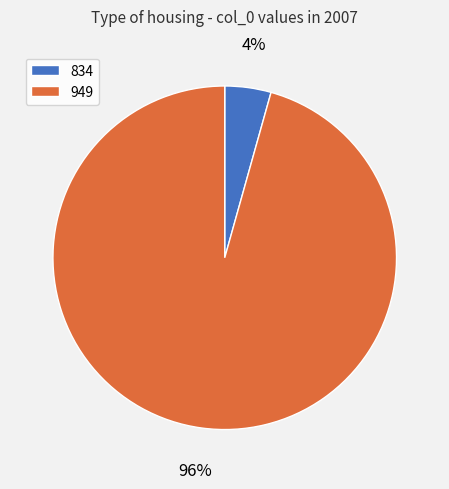

Between 834 and 949, which is larger?

949